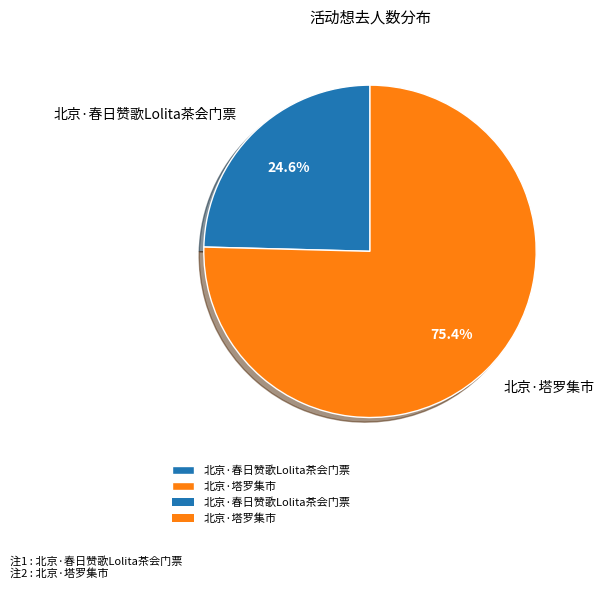

Which category has the biggest portion of the pie?

北京·塔罗集市